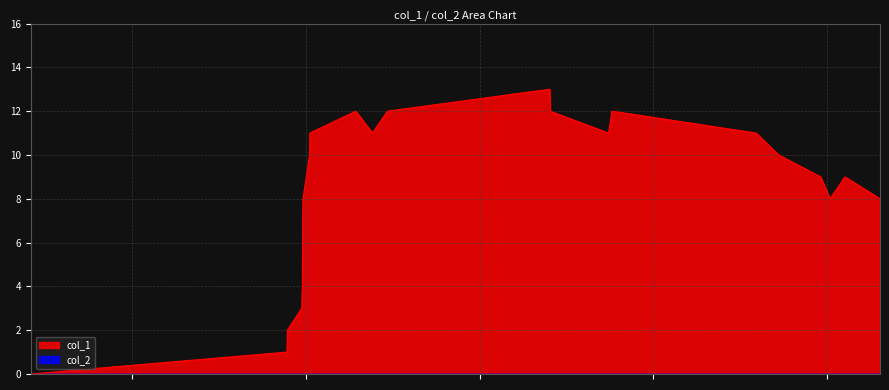

What is the value of the 19th point from the left?

9